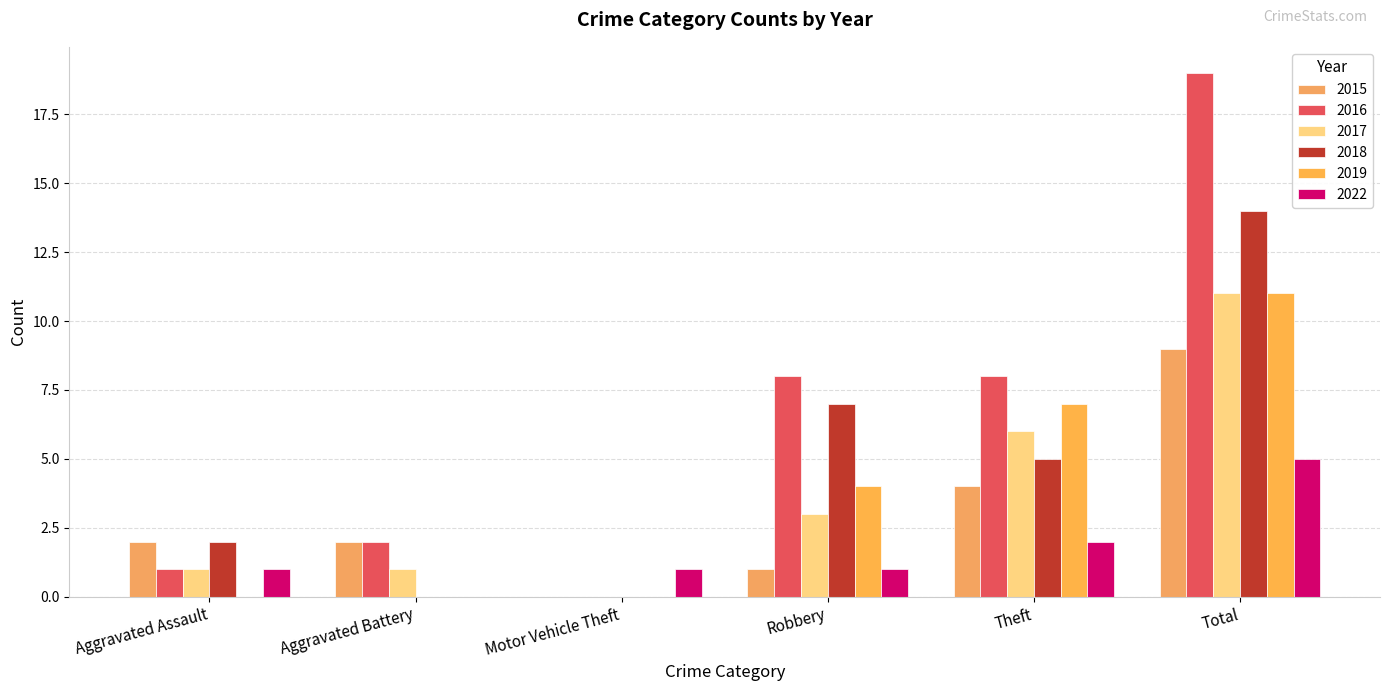

The value of 2018 at Total is 14. True or false?

True